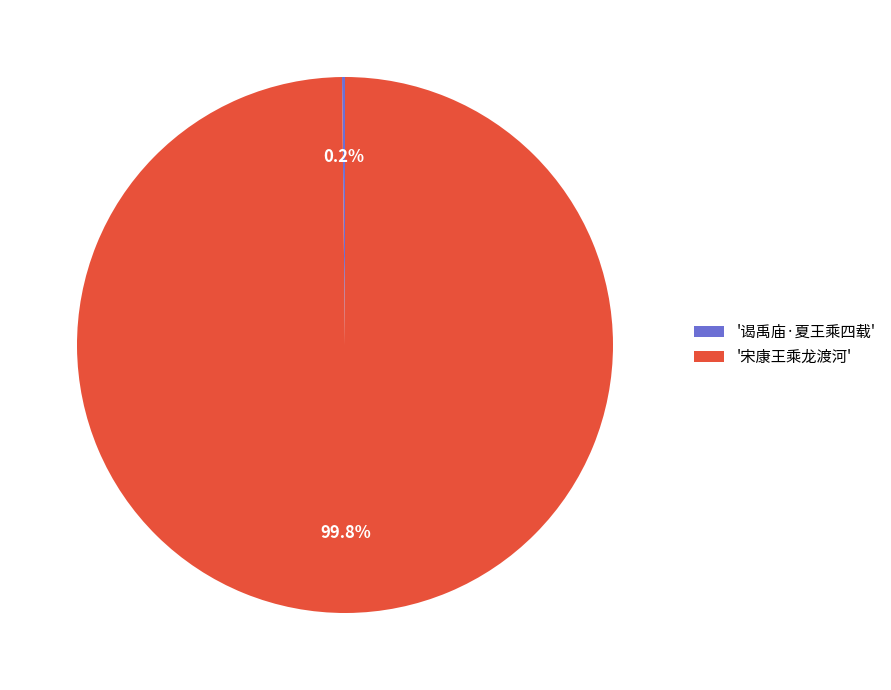

Is there a majority slice in this chart?

Yes